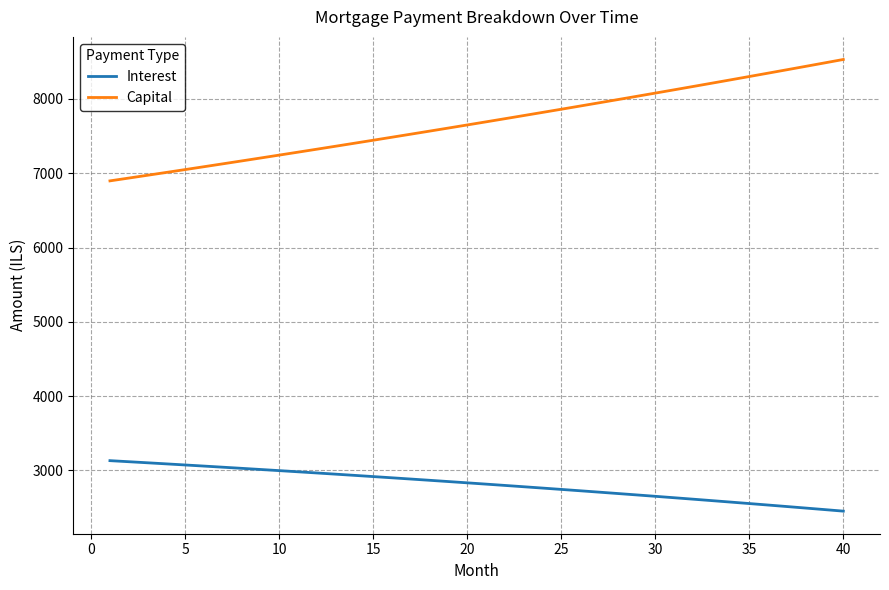

True or false: Interest and Capital cross at least once.

False